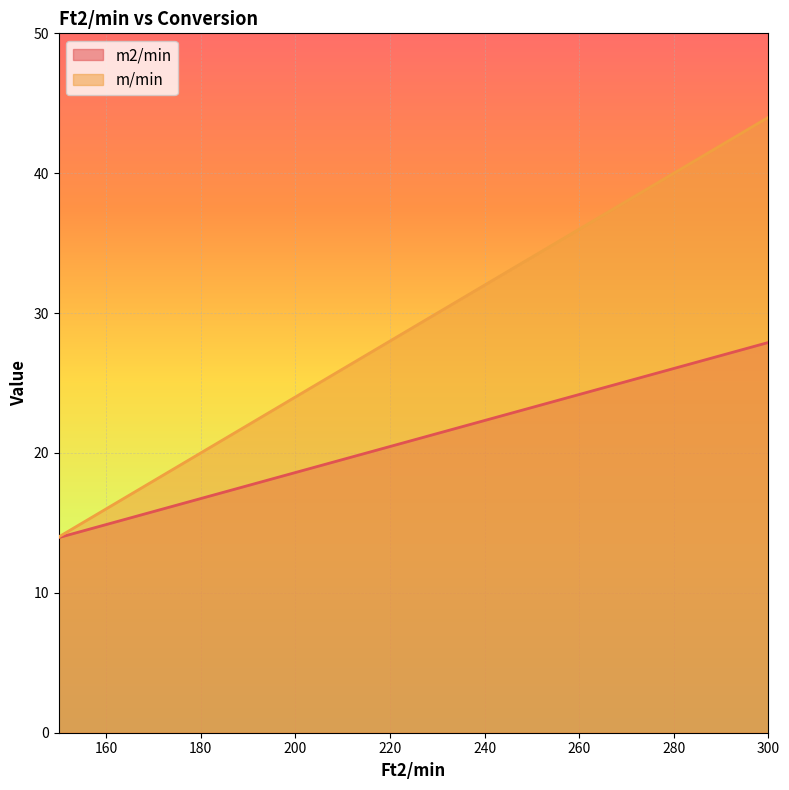

What value does the m2/min series have at 150?

14.0